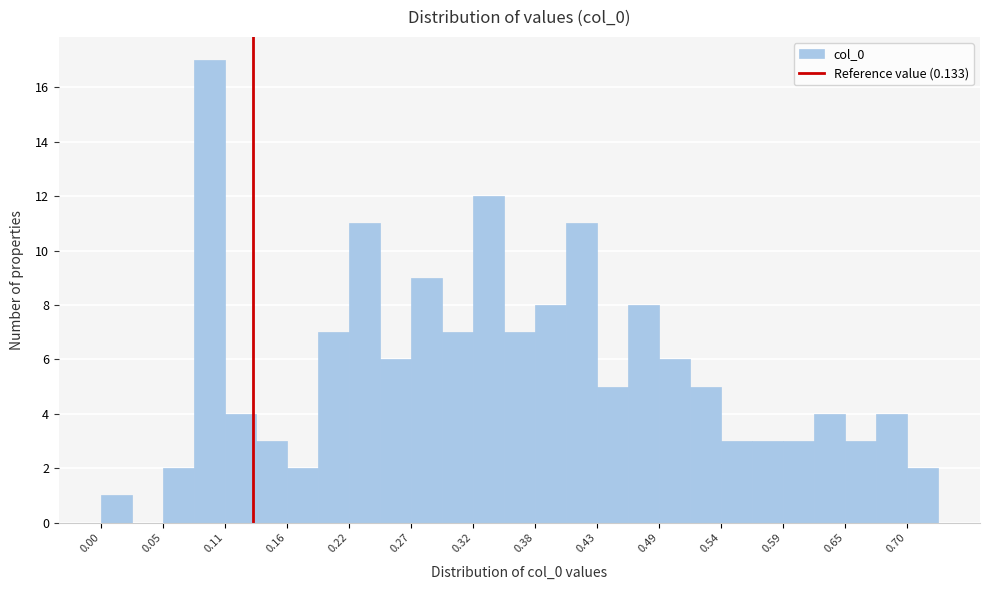

Read against the x-axis, roughly where is the centre of the tallest bar?

0.09